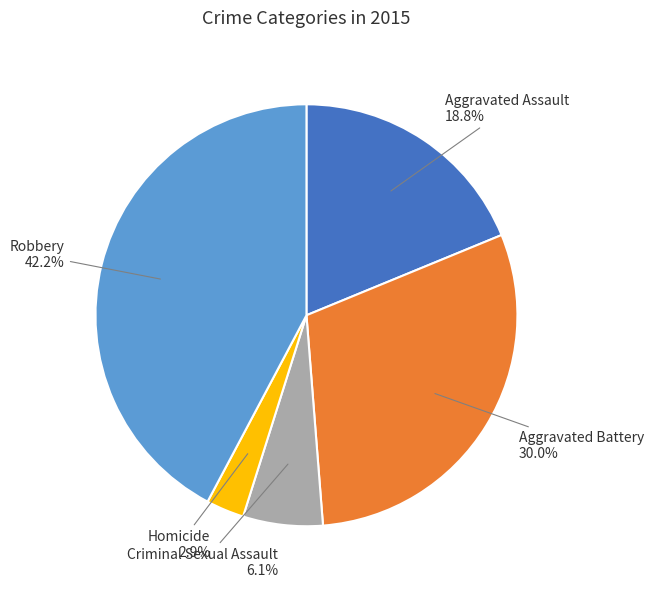

Rank the categories by value from lowest to highest.

Homicide, Criminal Sexual Assault, Aggravated Assault, Aggravated Battery, Robbery